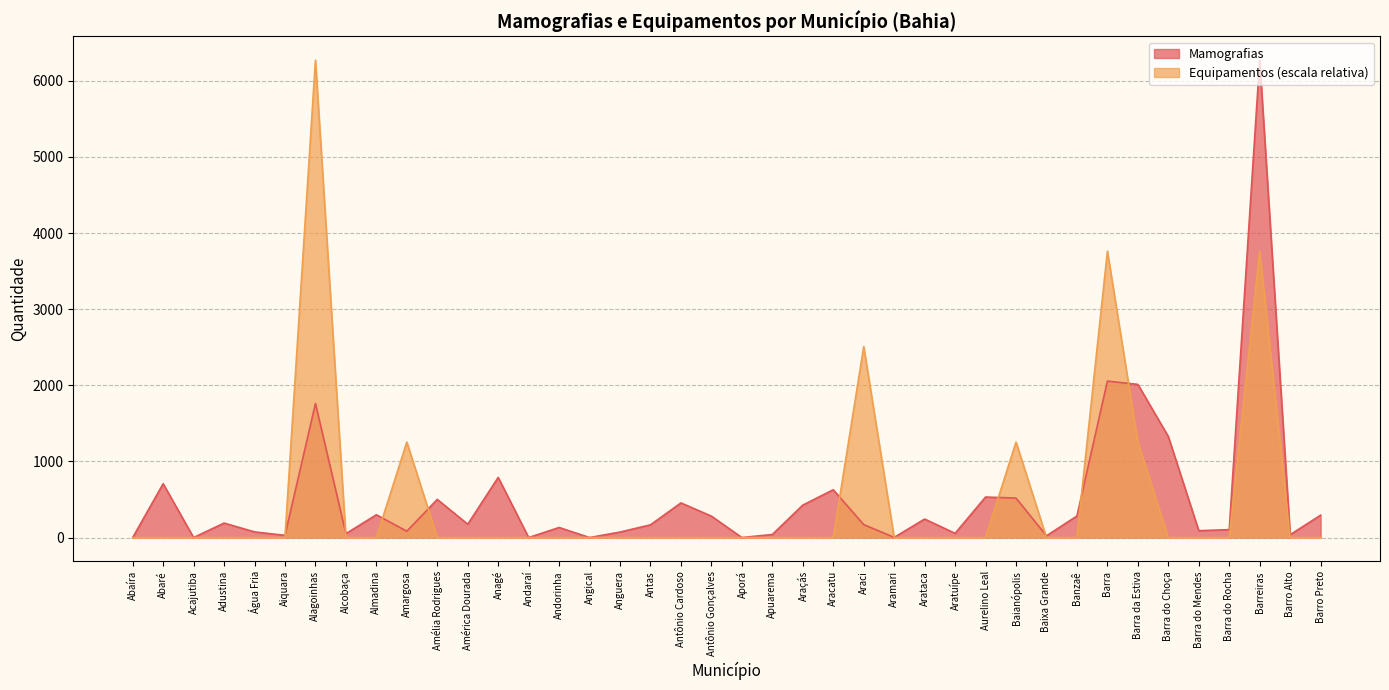

List the series in order of their overall mean, lowest first.

Equipamentos, Mamografias